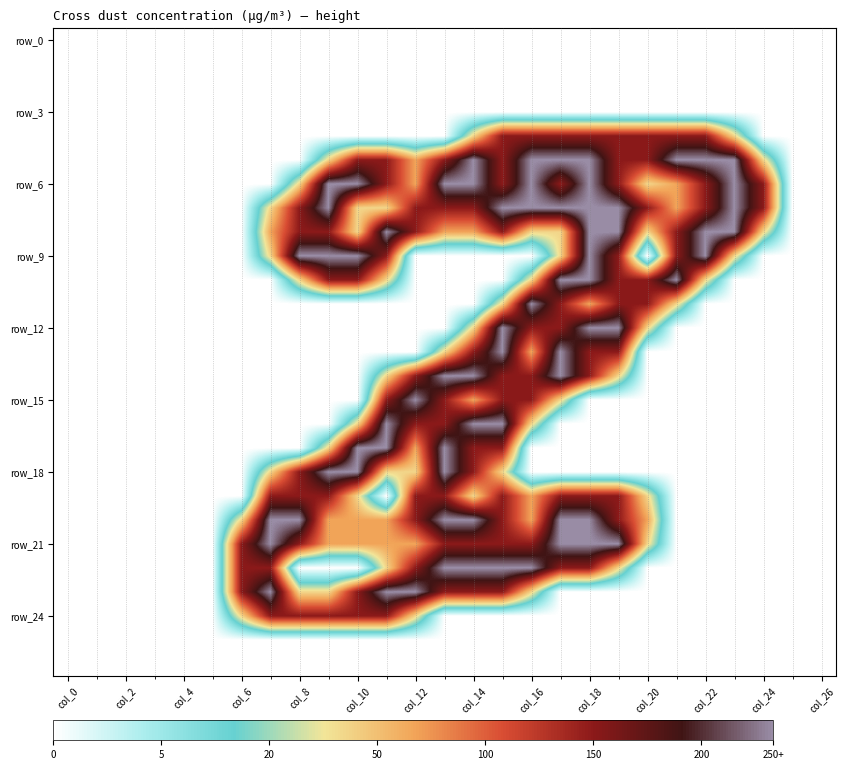

At which category does the chart reach its minimum across all series?

col_0